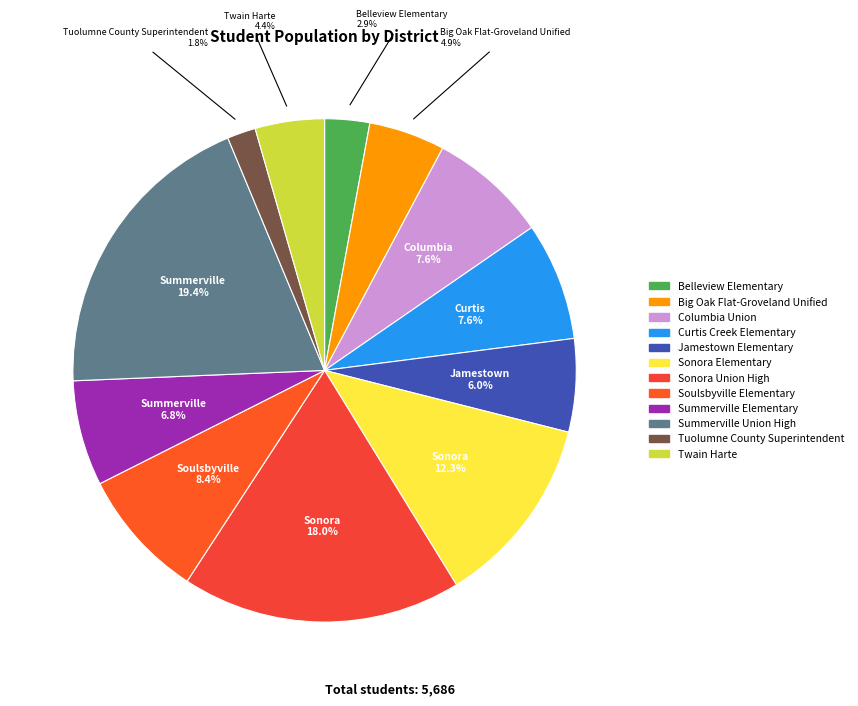

What is the change in value from Jamestown Elementary to Sonora Union High?

+682